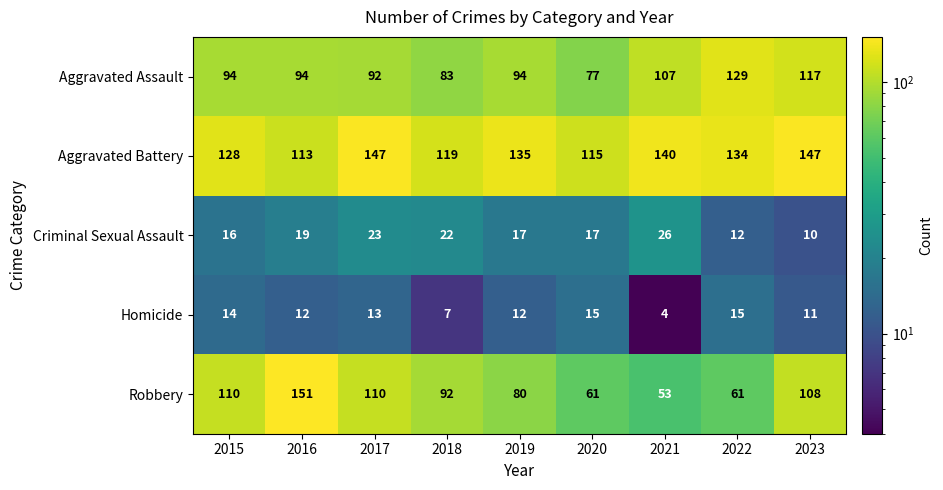

What is the total value across all series at 2016?

389